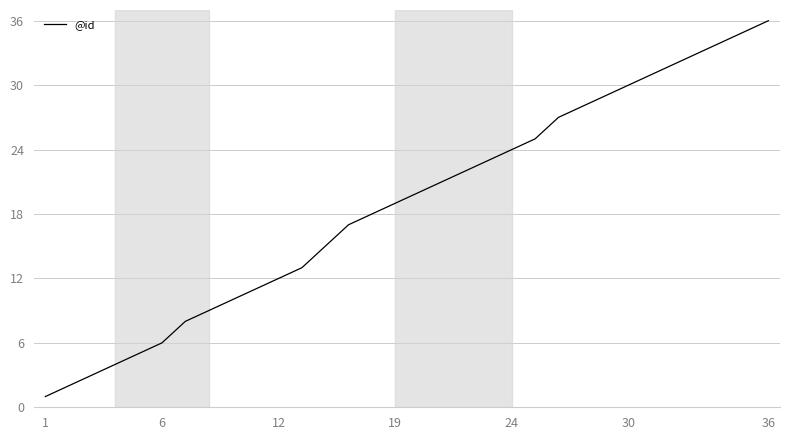

What is the difference between the maximum and minimum values?

35